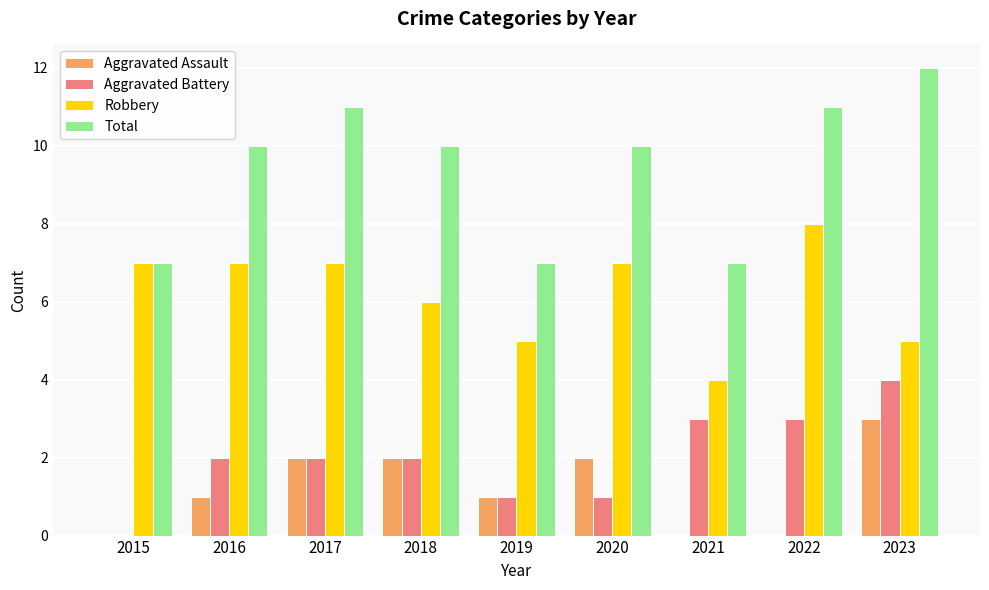

Which category has the highest value across all series?

2023